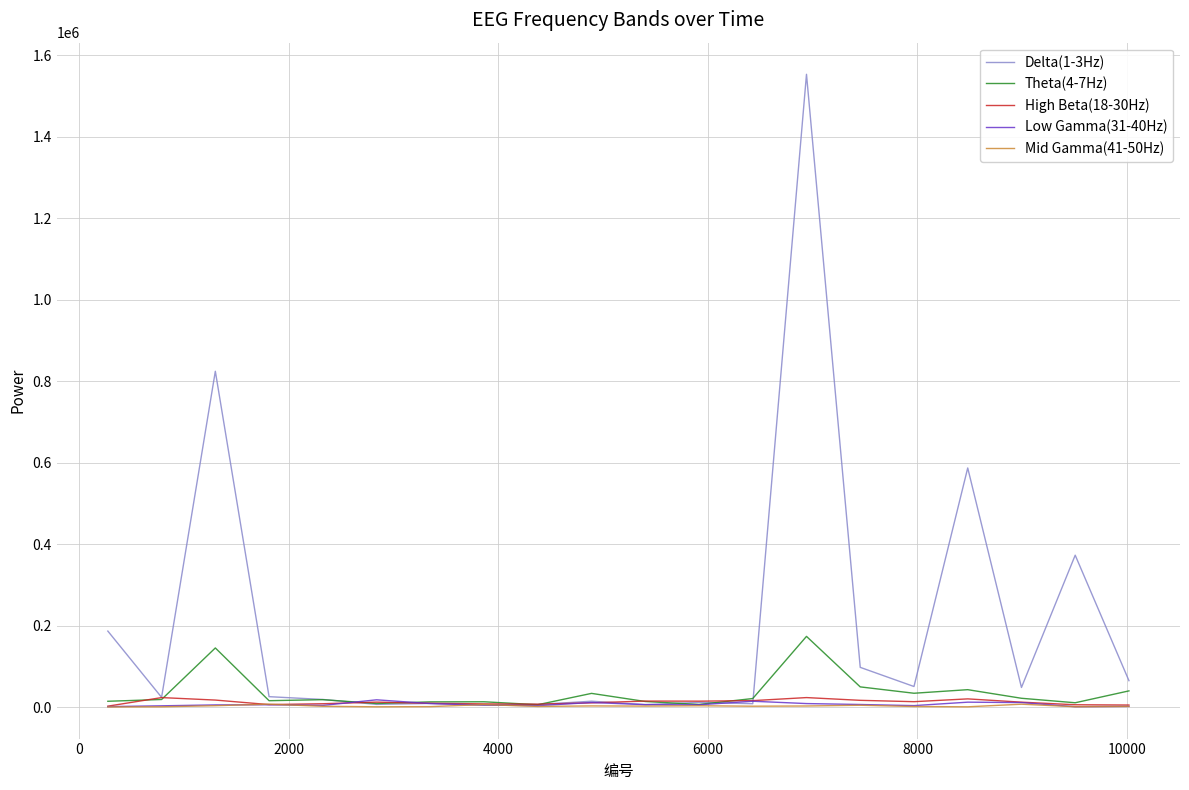

What is the greatest value displayed?

1552806